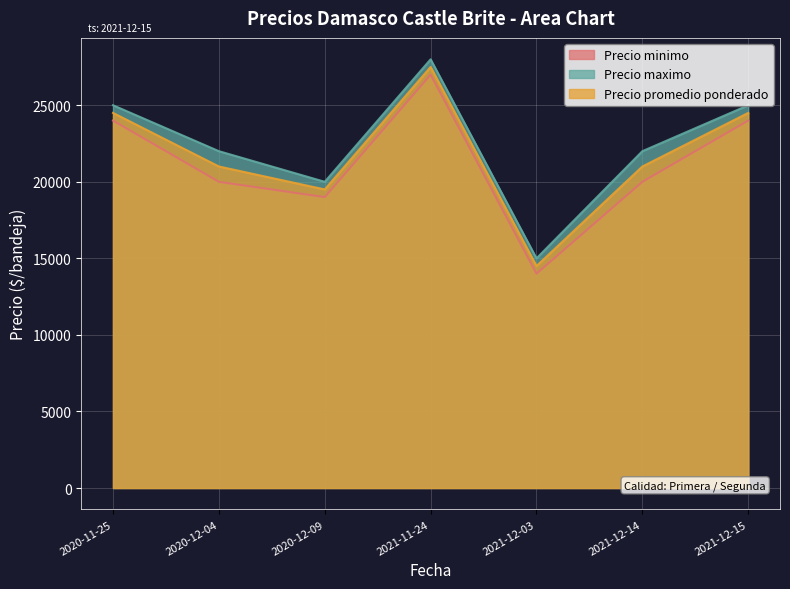

The Precio promedio ponderado series shows 24500 at 2020-11-25. True or false?

True